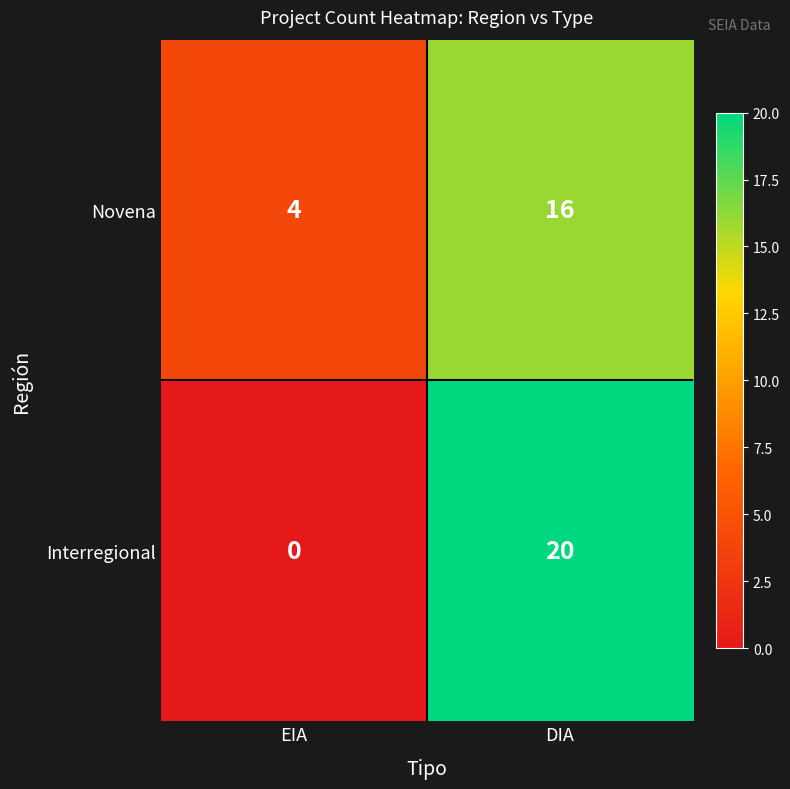

Is the value of Novena at DIA greater than the value of Interregional at EIA?

Yes